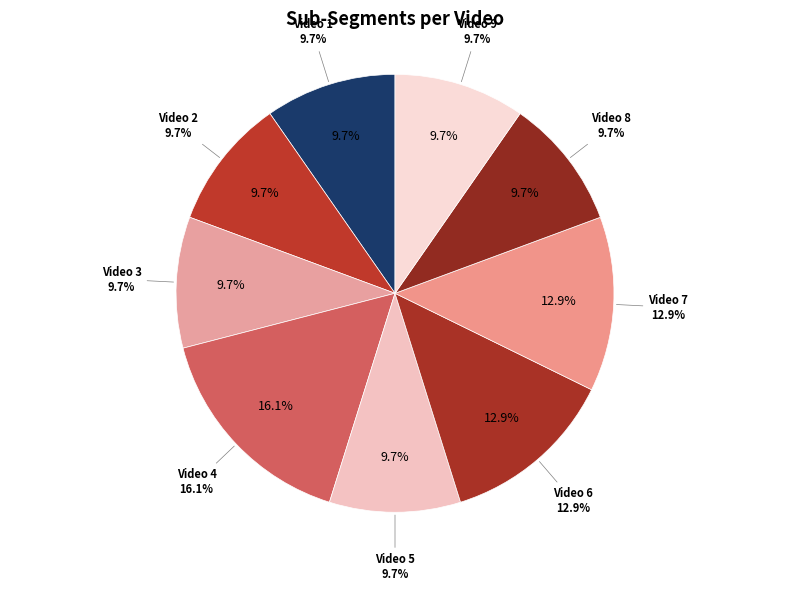

To the nearest percent, what percentage of the pie is Video 1?

10%